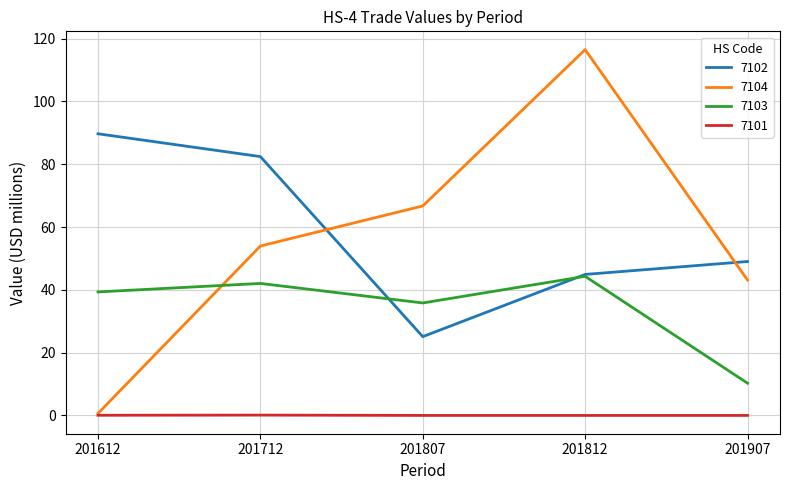

At which category is the sum across all series the highest?

201812